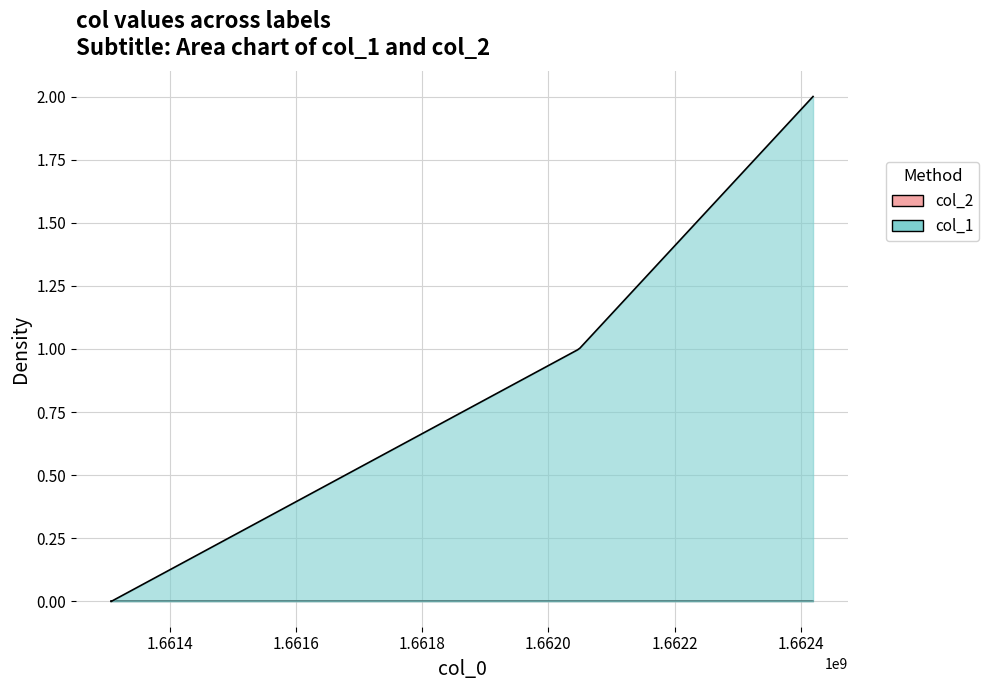

Reading right to left, what are all the values shown in this chart?

col_1: 2	1	0
col_2: 0	0	0